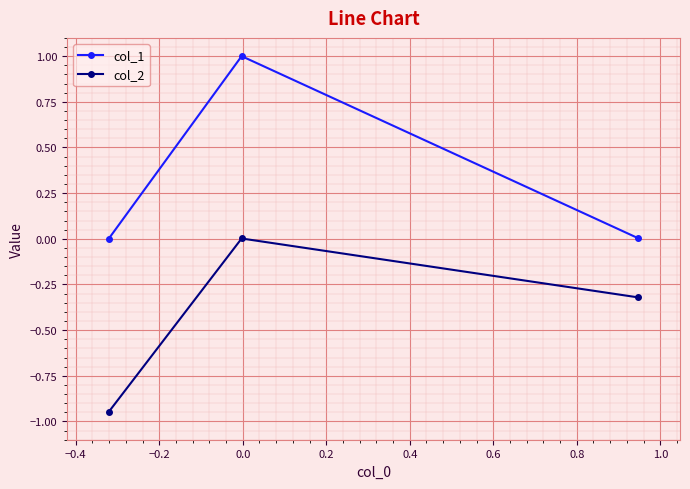

How many lines are shown in the chart?

2